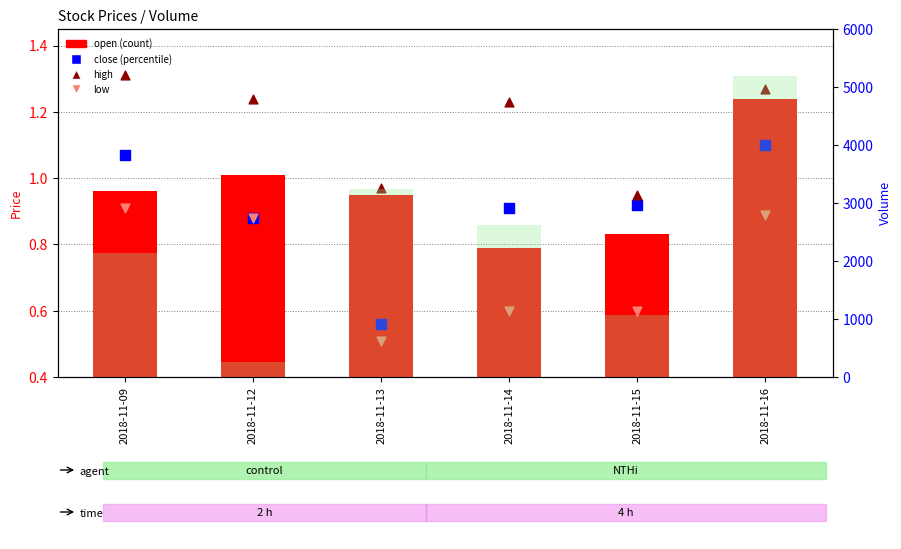

What is the total value across all series at 2018-11-15?

1072.3